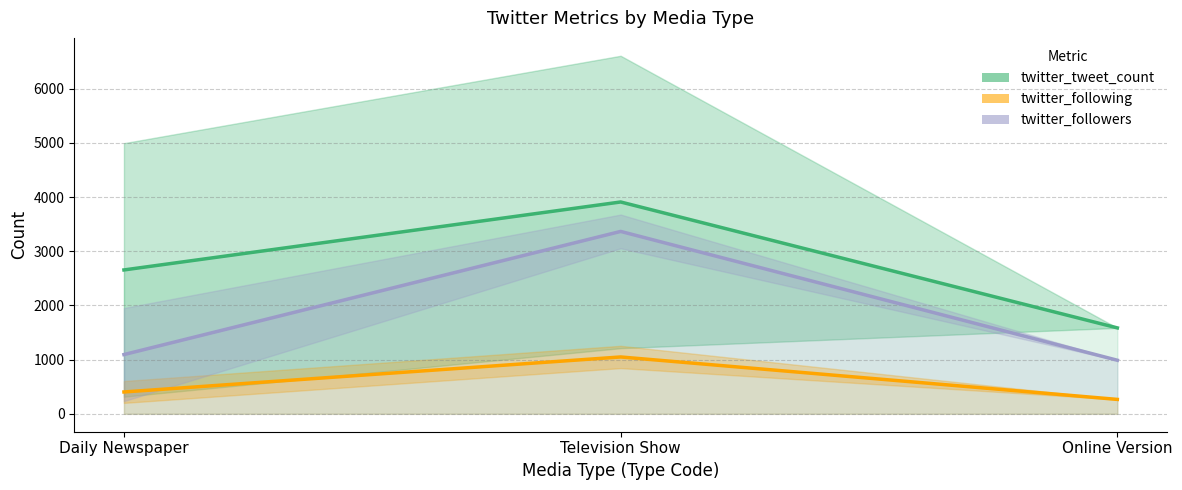

What is the difference between the maximum and minimum values in the twitter_following series?

783.5